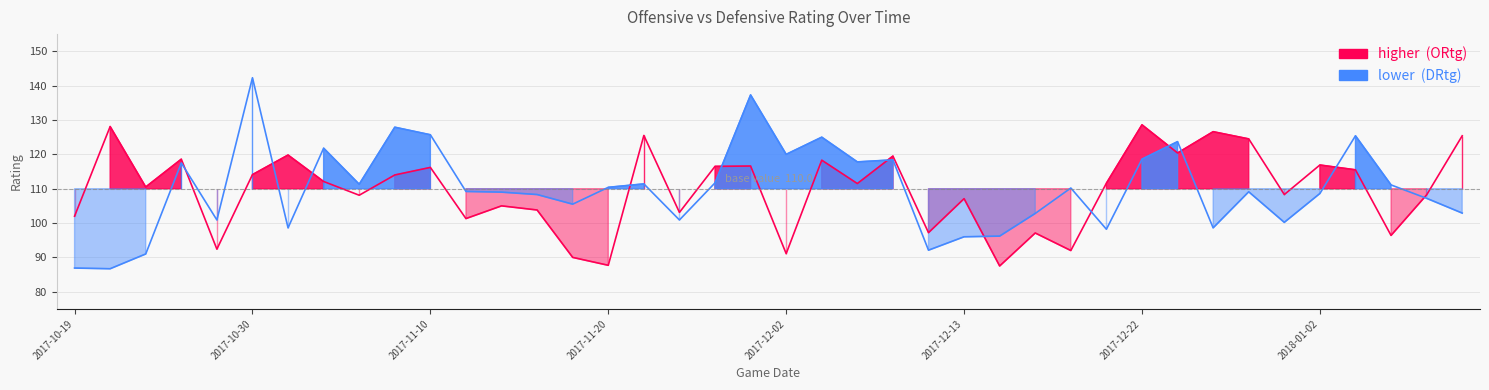

Rank the series by their average value, from highest to lowest.

DRtg, ORtg